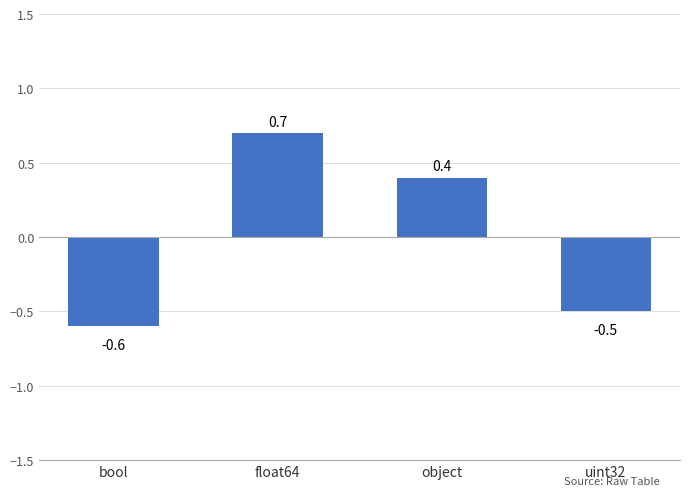

What value does the data have at float64?

0.7